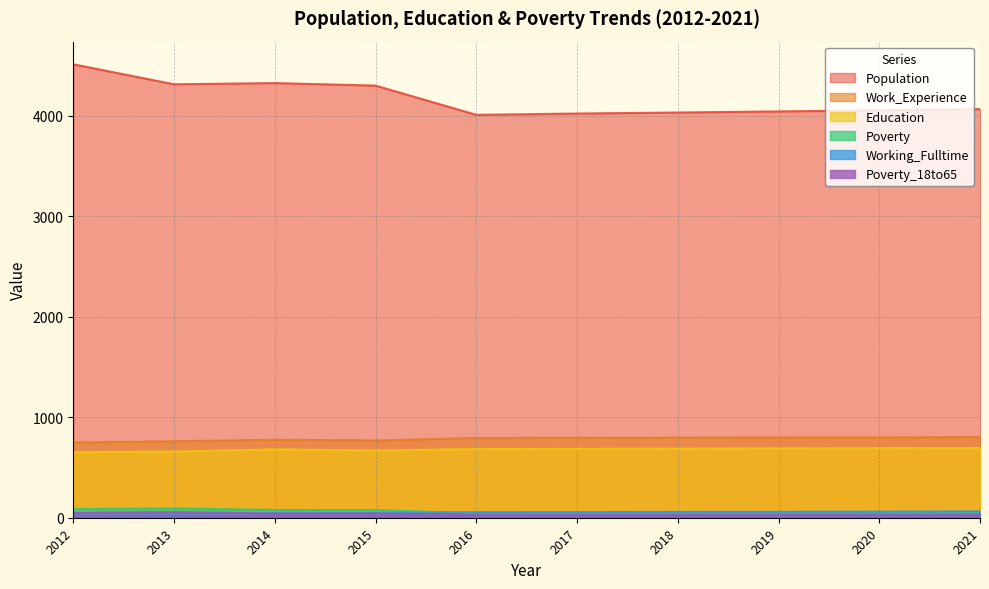

At which category is the sum across all series the highest?

2012